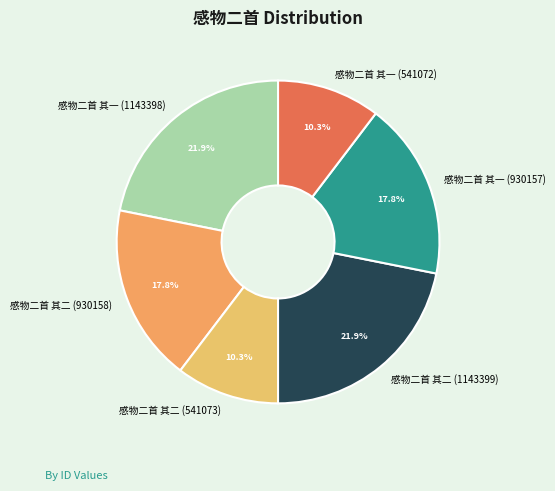

Which has a higher value, 感物二首 其二 (541073) or 感物二首 其二 (930158)?

感物二首 其二 (930158)